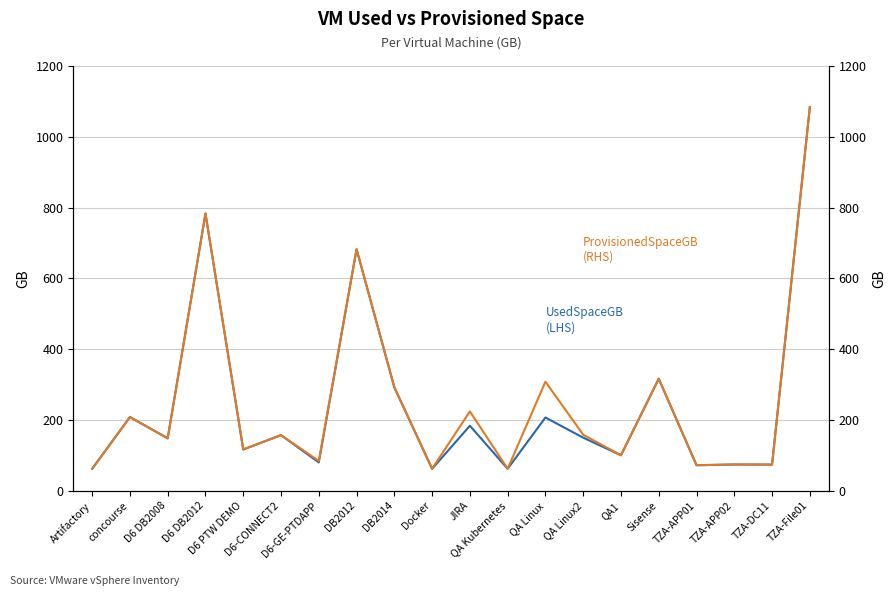

True or false: UsedSpaceGB
(LHS) and ProvisionedSpaceGB
(RHS) cross at least once.

False